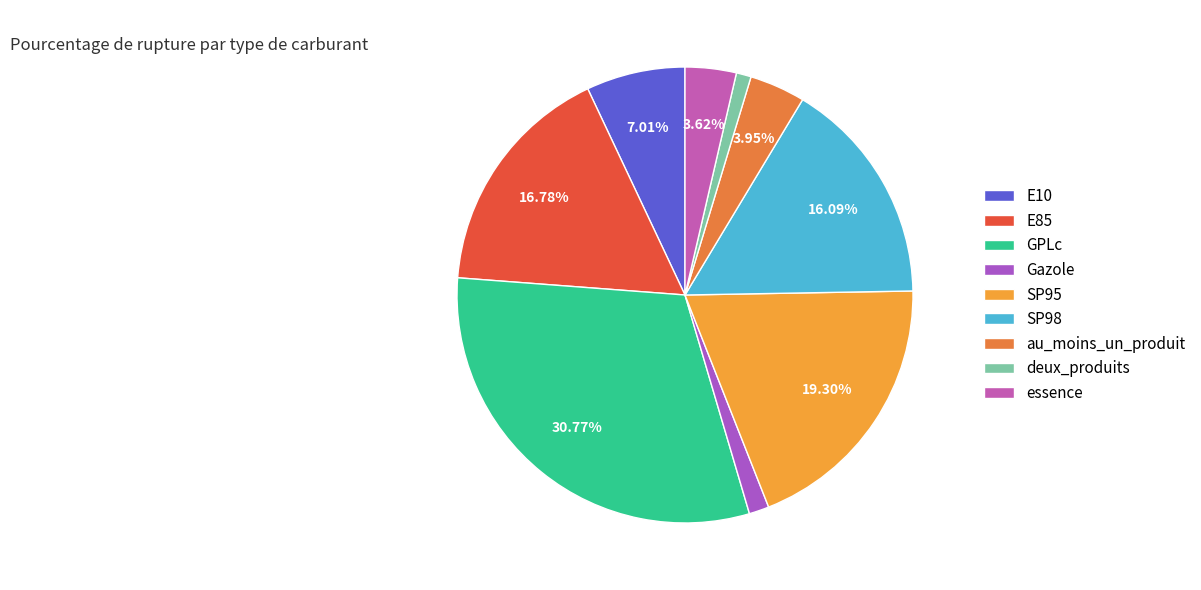

Which has a higher value, deux_produits or essence?

essence